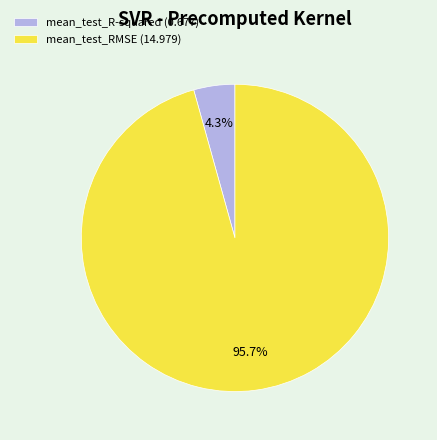

Which category has the smallest portion of the pie?

mean_test_R-squared